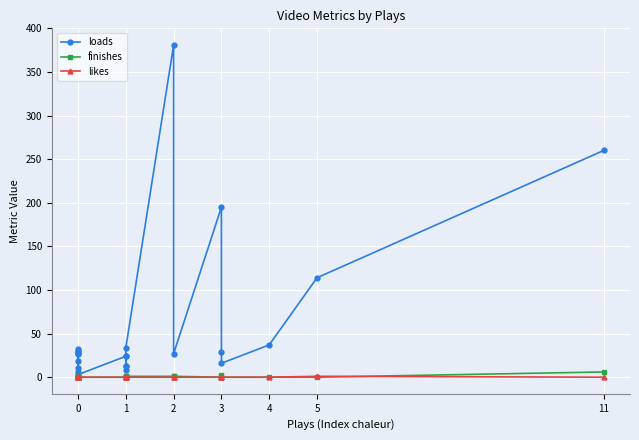

Does the chart display data point markers on the line(s)?

Yes